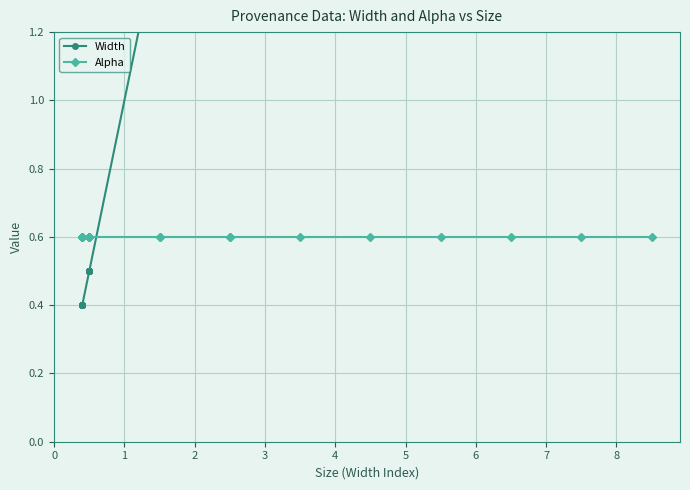

Count the number of data series in this chart.

2